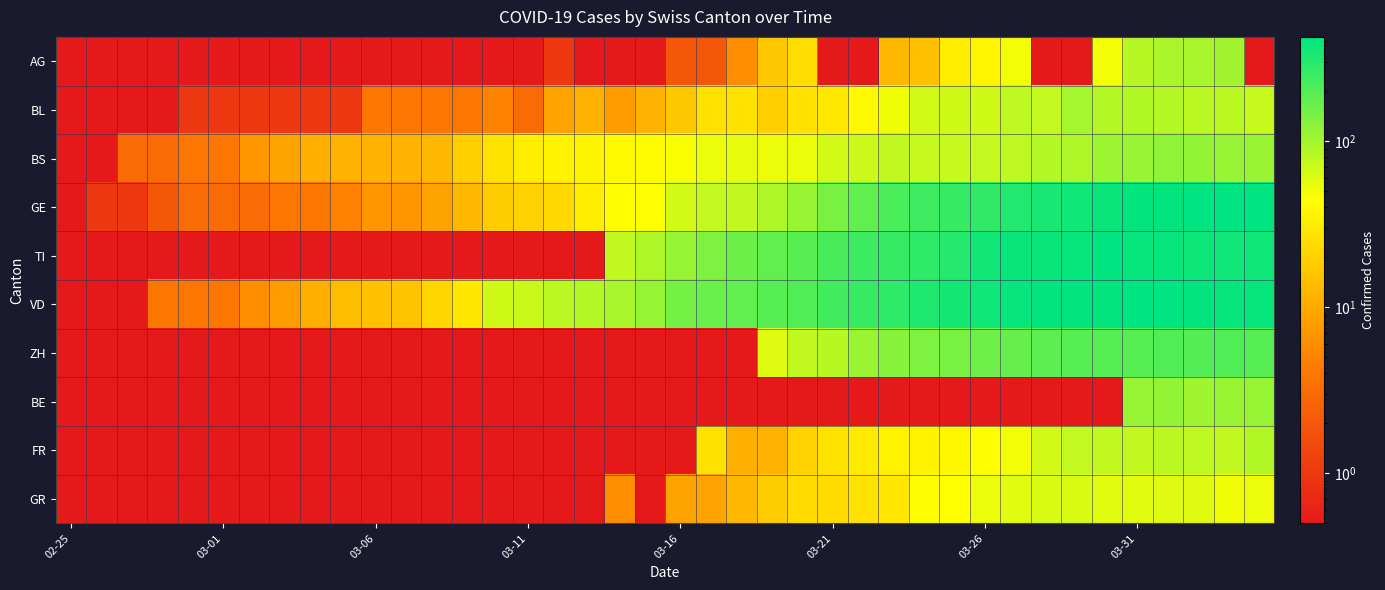

Which label corresponds to the smallest value in the chart?

02-25